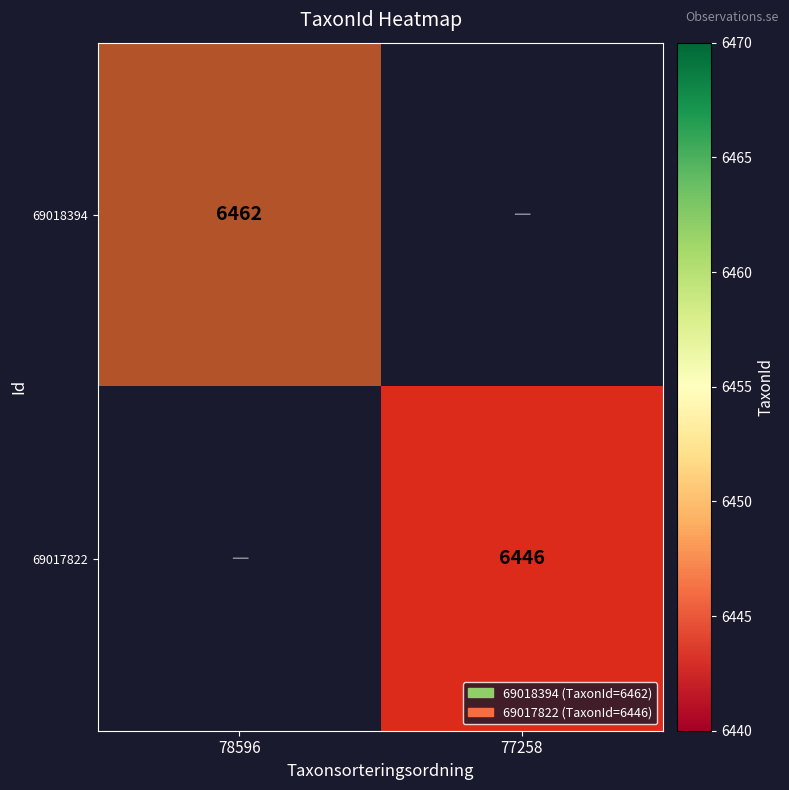

Rank the series by their maximum value, from highest to lowest.

69018394, 69017822